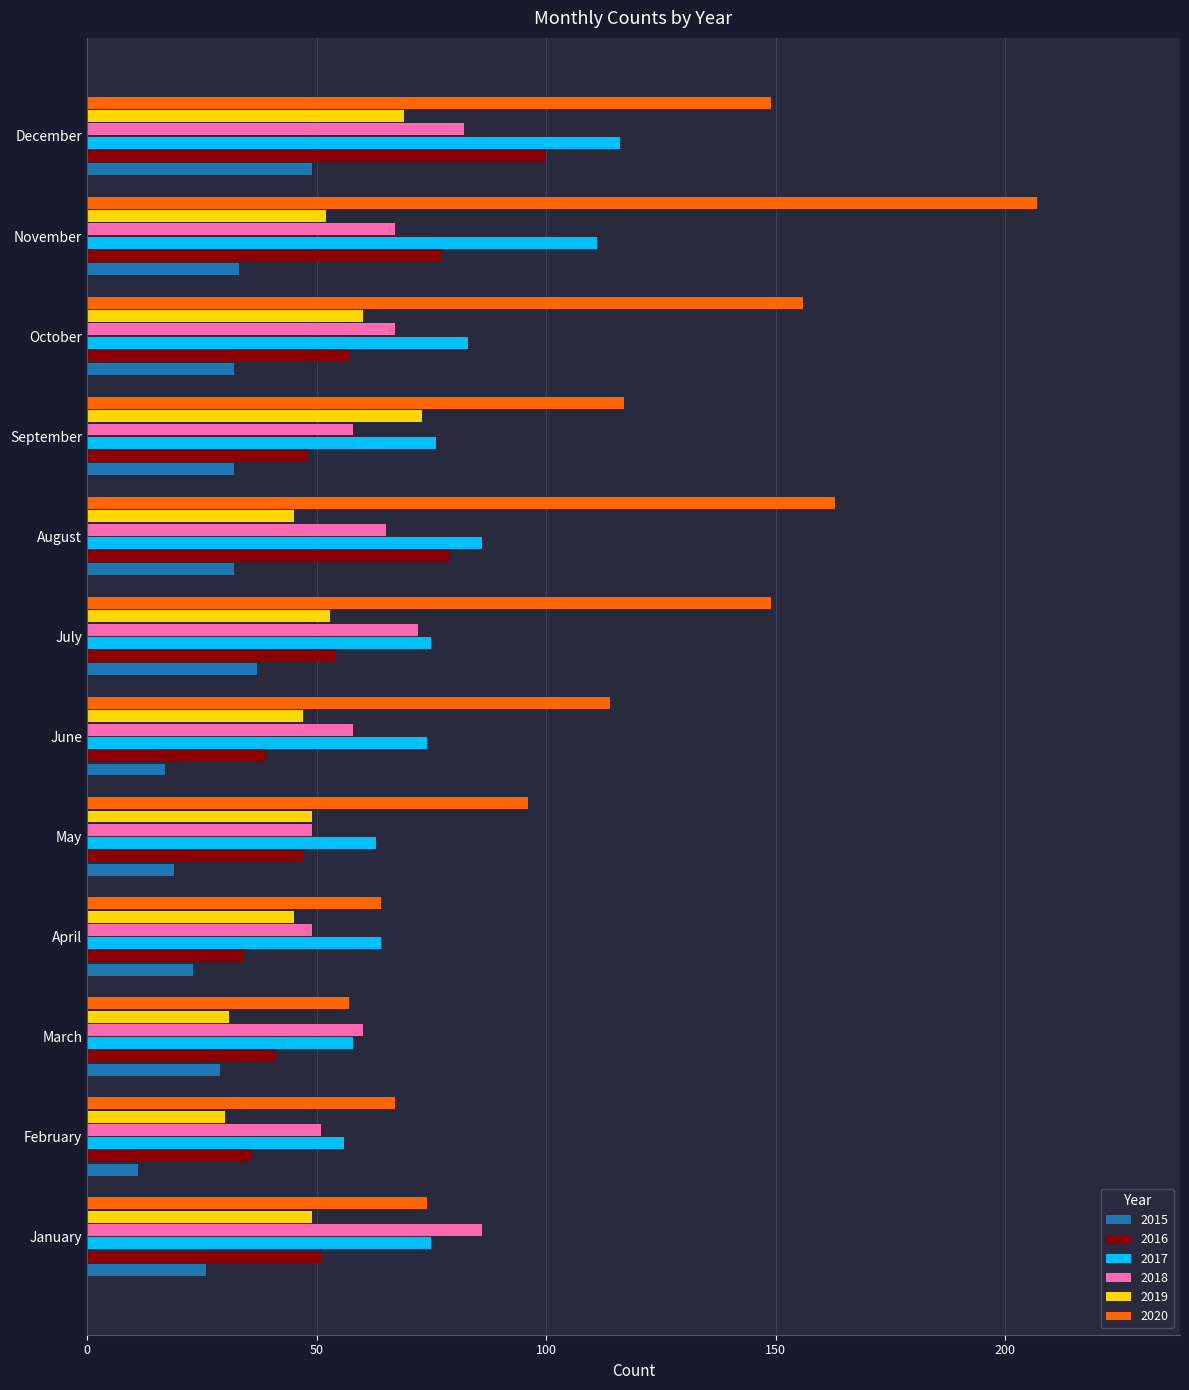

Is the value of 2017 at December greater than the value of 2018 at August?

Yes